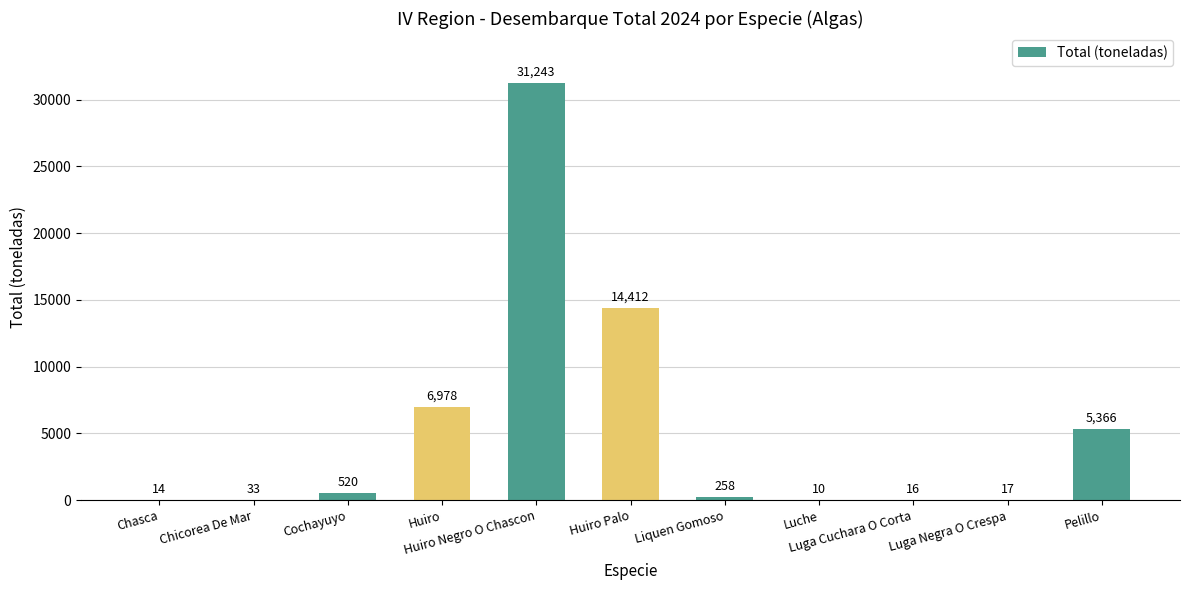

What is the greatest value displayed?

31243